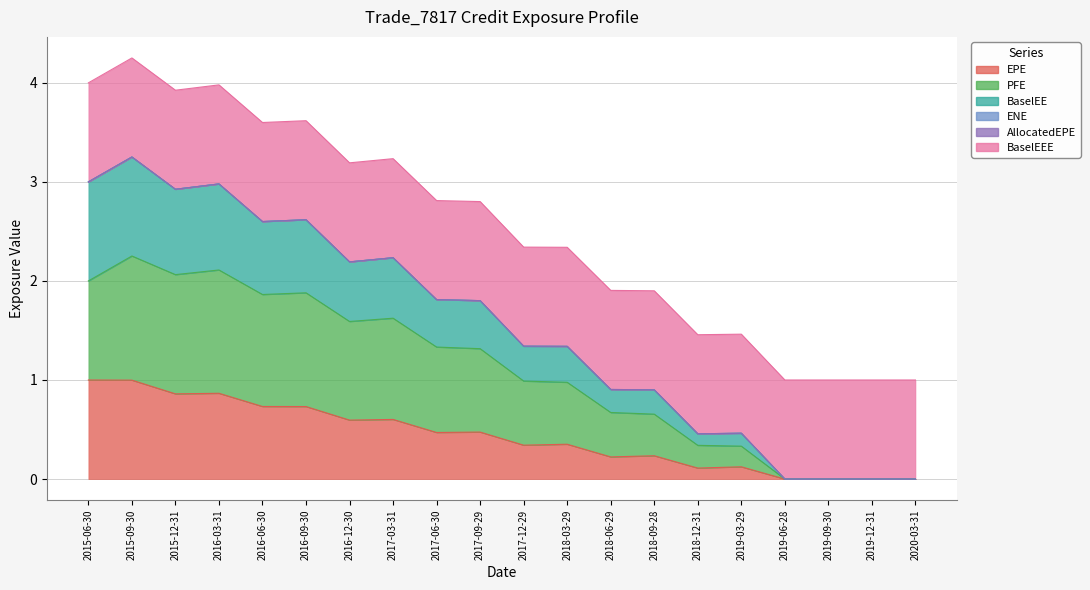

True or false: PFE and BaselEE intersect in this chart.

False